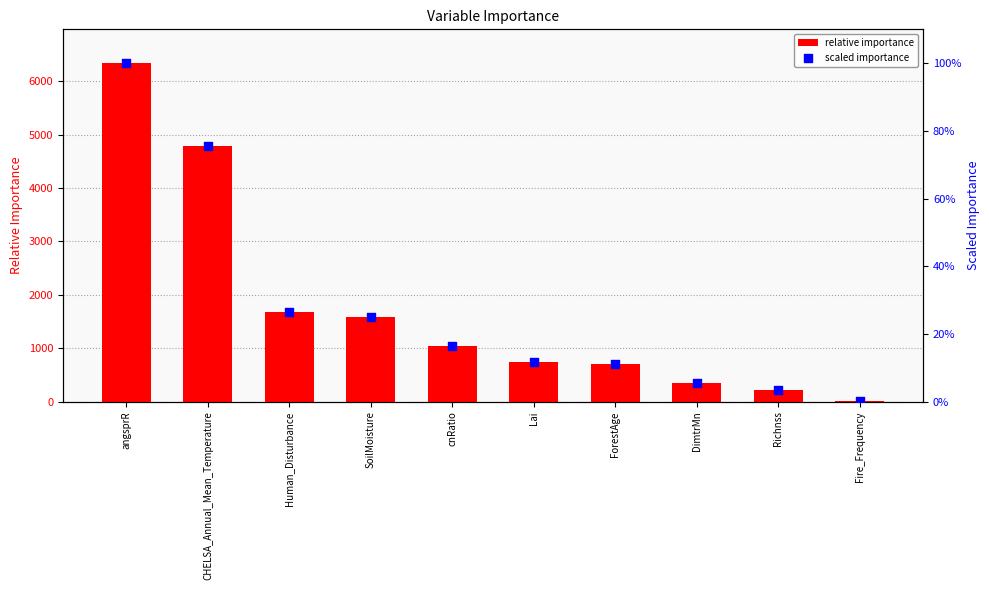

At which category is the sum across all series the highest?

angsprR